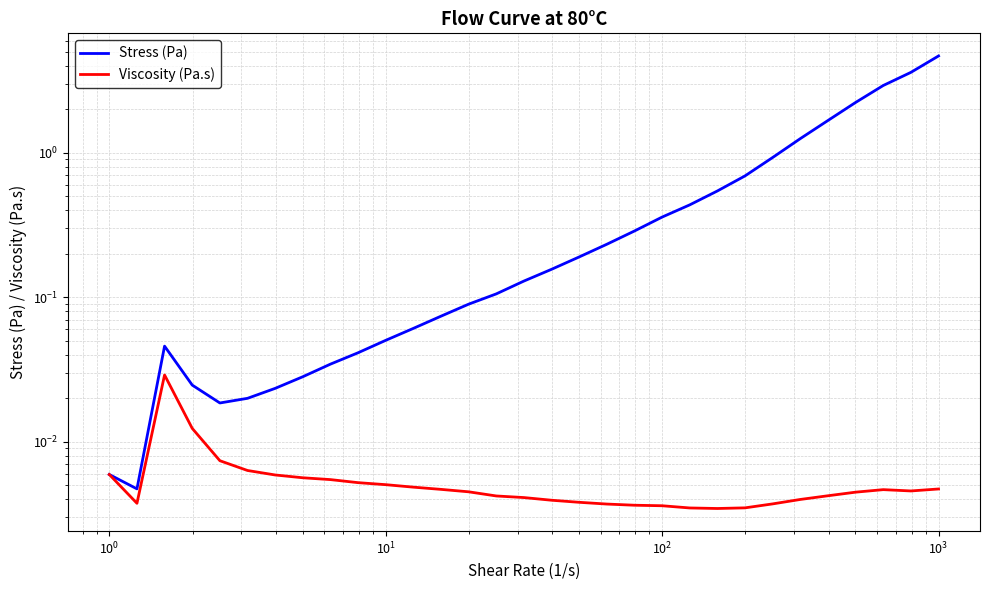

What is the highest value of the Stress (Pa) series?

4.7